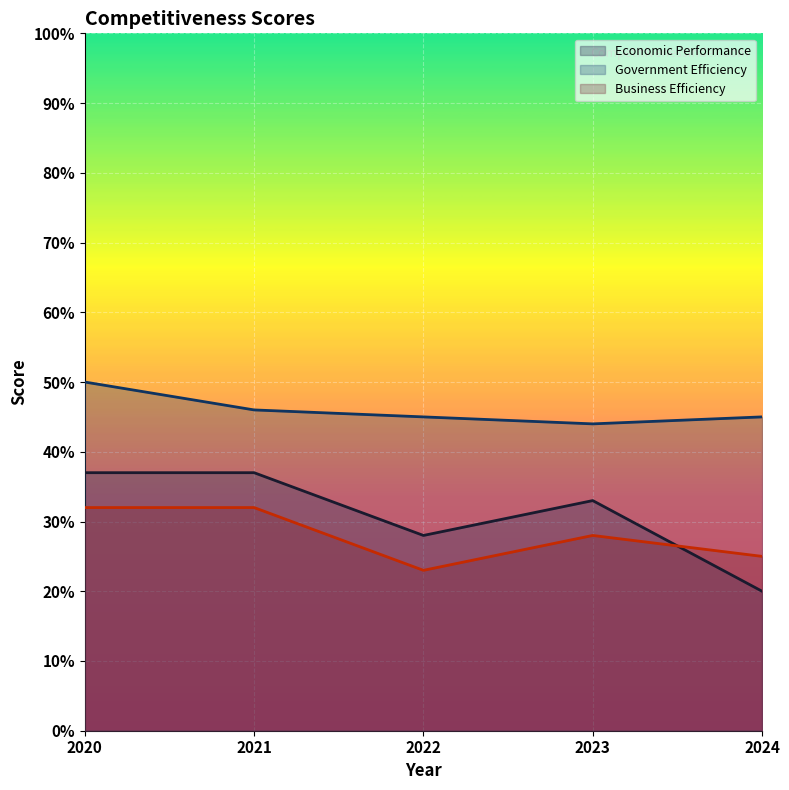

What is the sum of all Government Efficiency values?

230